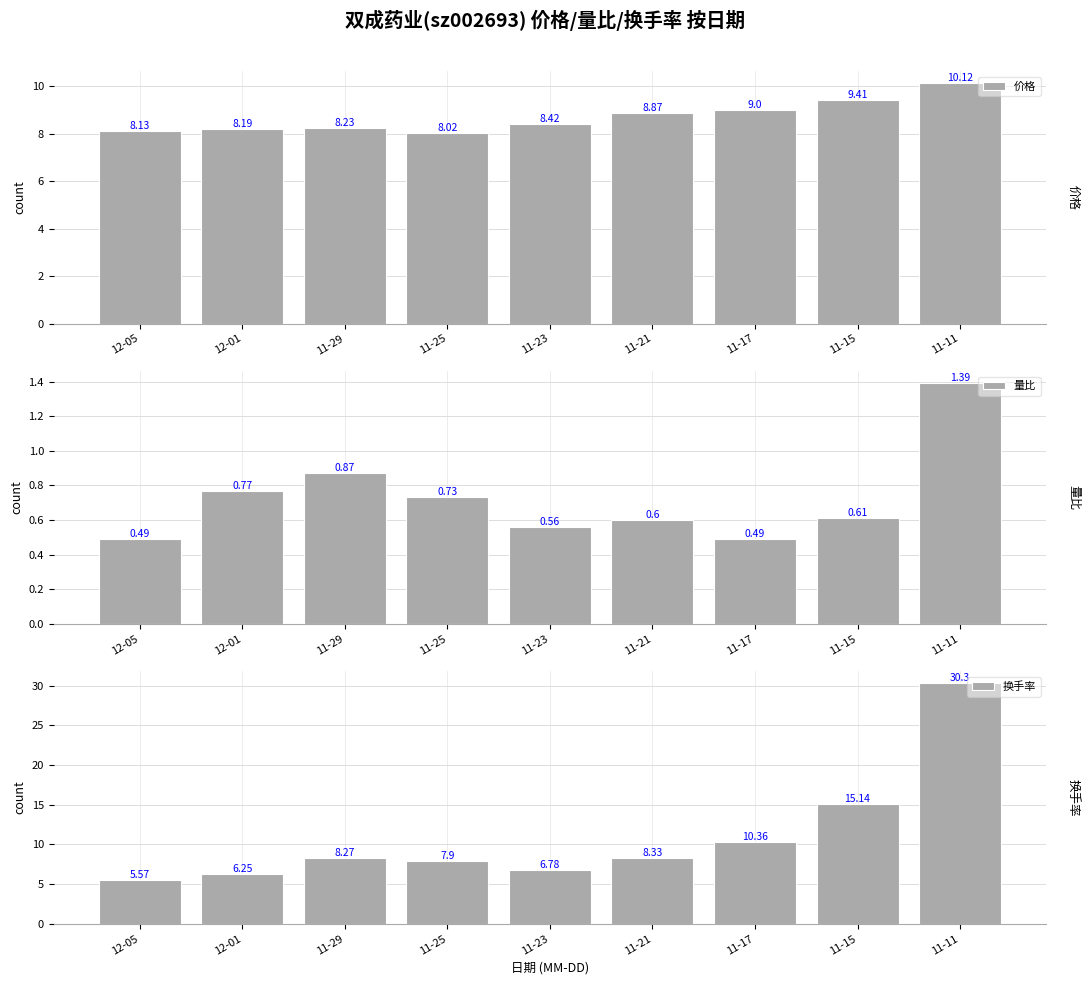

Is the value of 量比 at 11-11 greater than the value of 换手率 at 11-11?

No